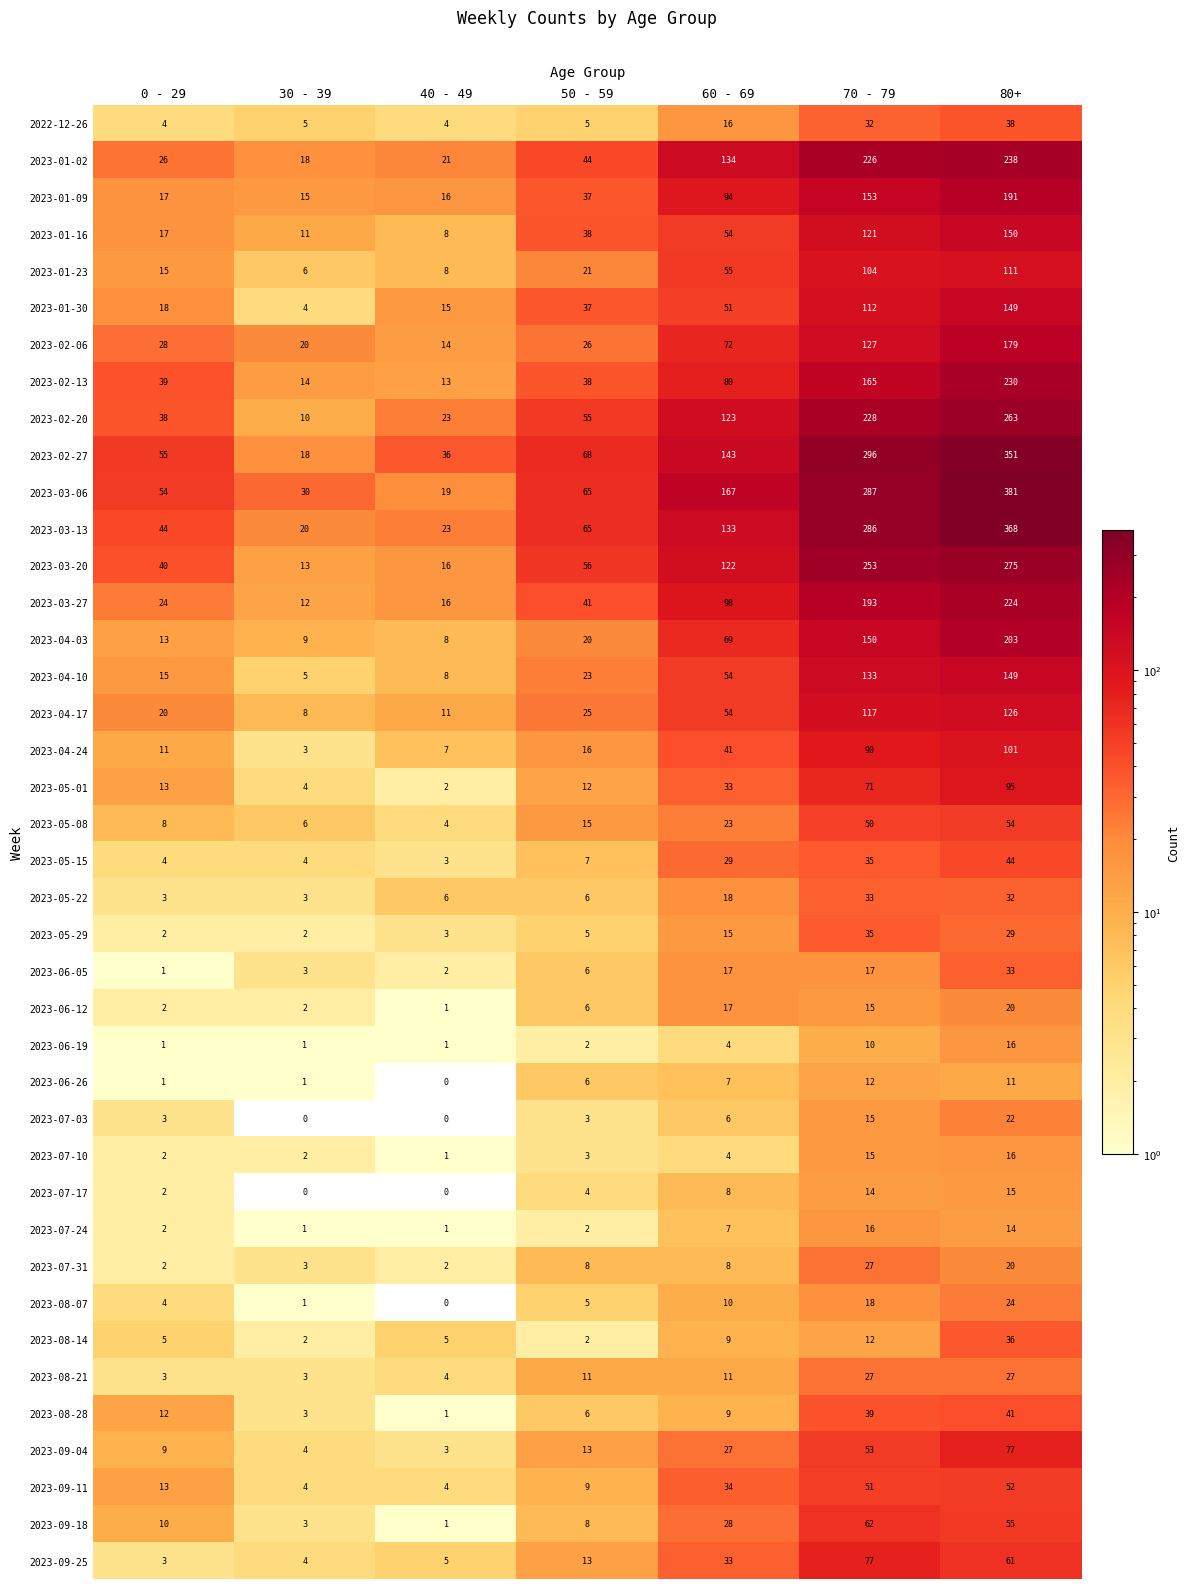

Rank the categories by 2023-03-06 value from lowest to highest.

40 - 49, 30 - 39, 0 - 29, 50 - 59, 60 - 69, 70 - 79, 80+